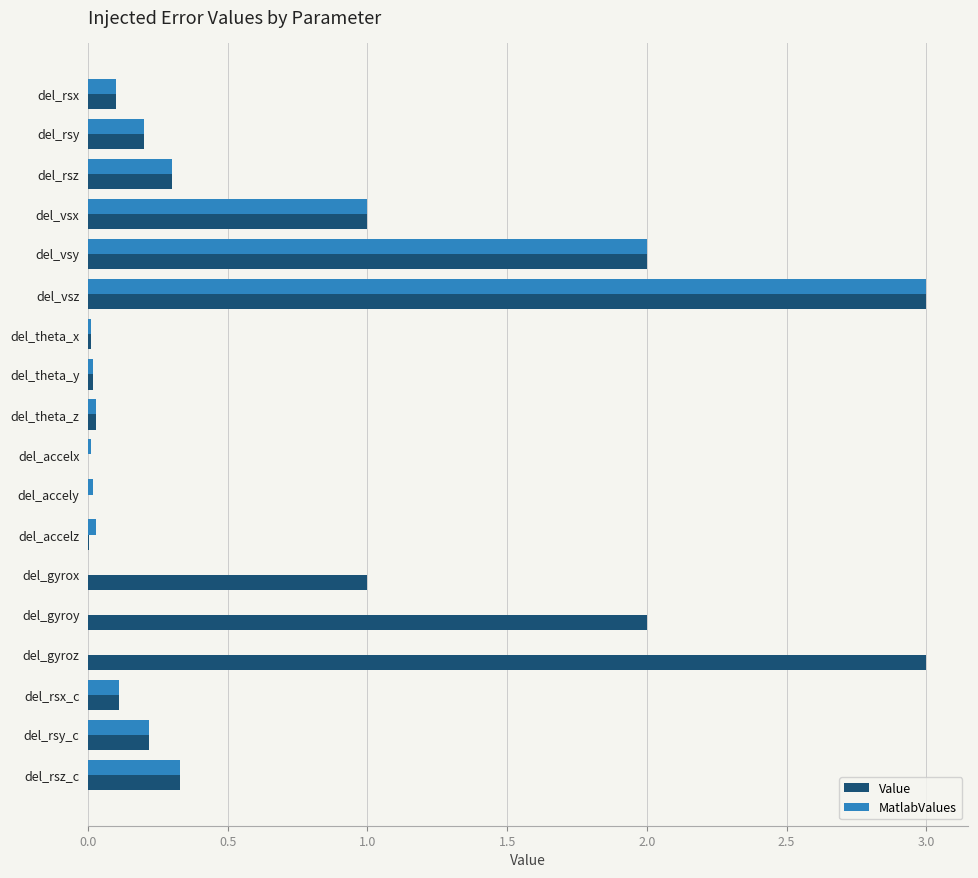

Read the MatlabValues value at del_vsy.

2.0